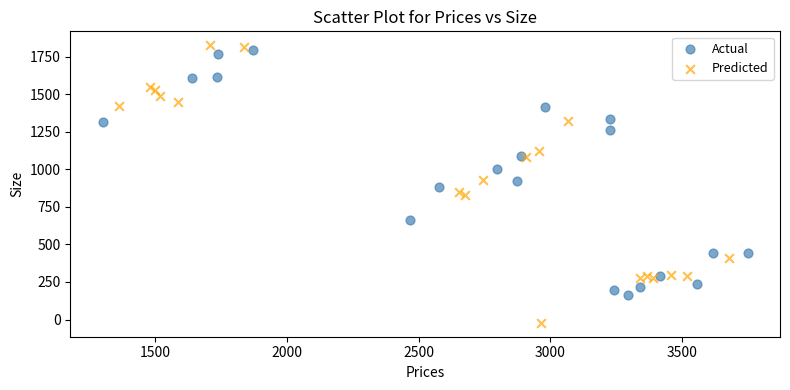

What are all the series names shown in the legend?

Actual, Predicted